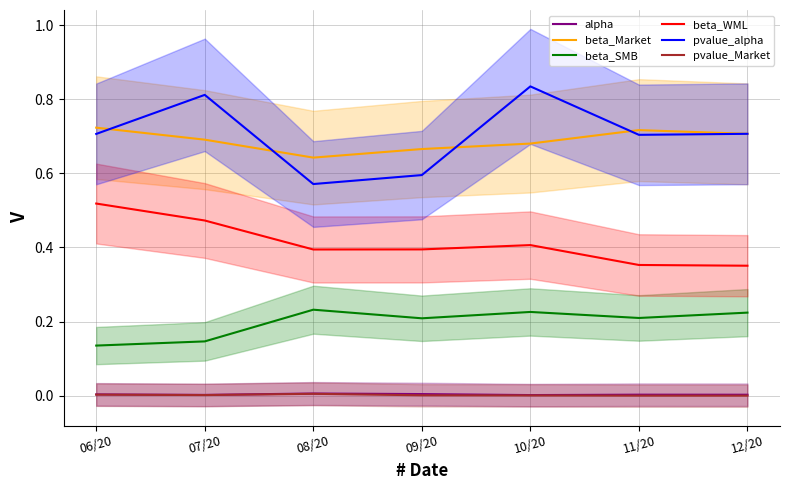

Between 06/20 and 07/20, which series saw the biggest shift?

pvalue_alpha